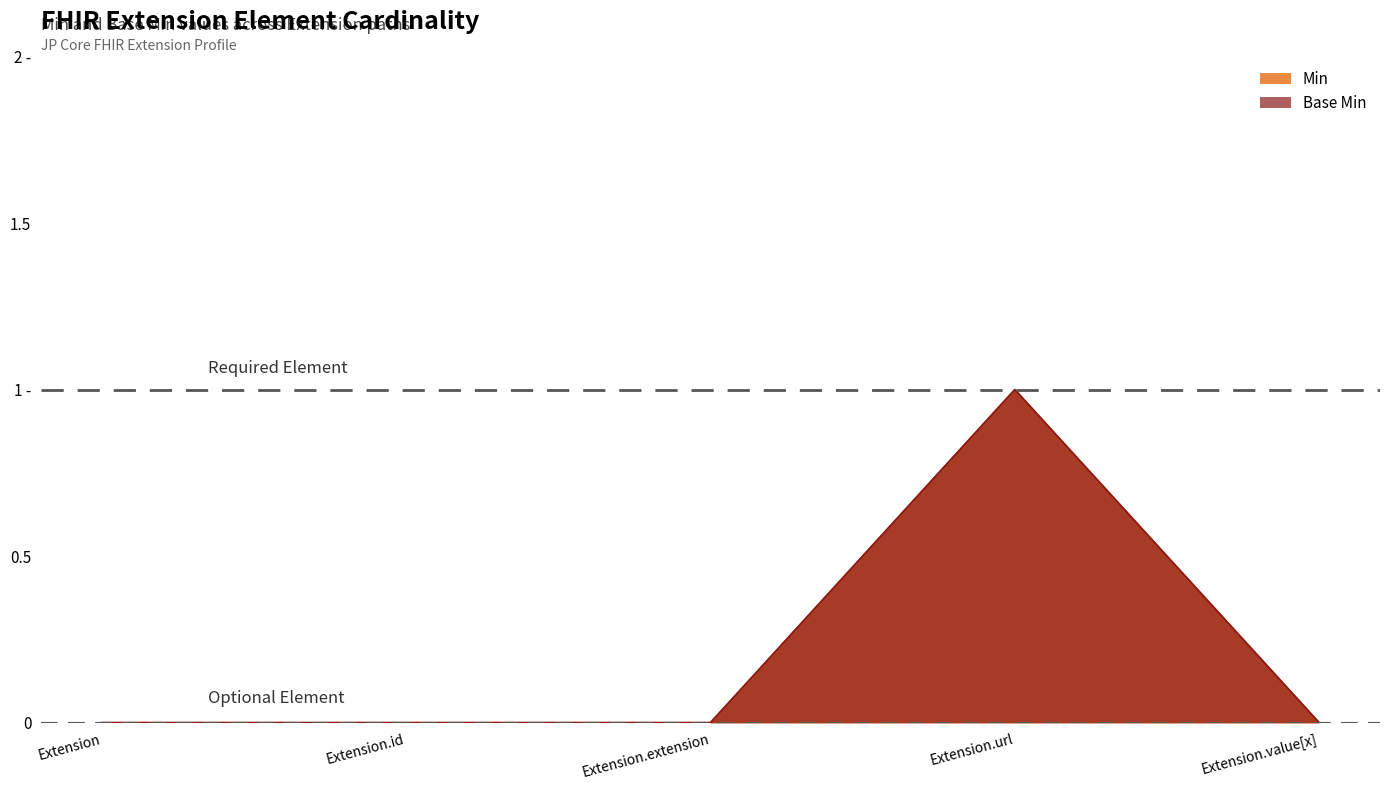

Where is the first local maximum for Min?

Extension.url